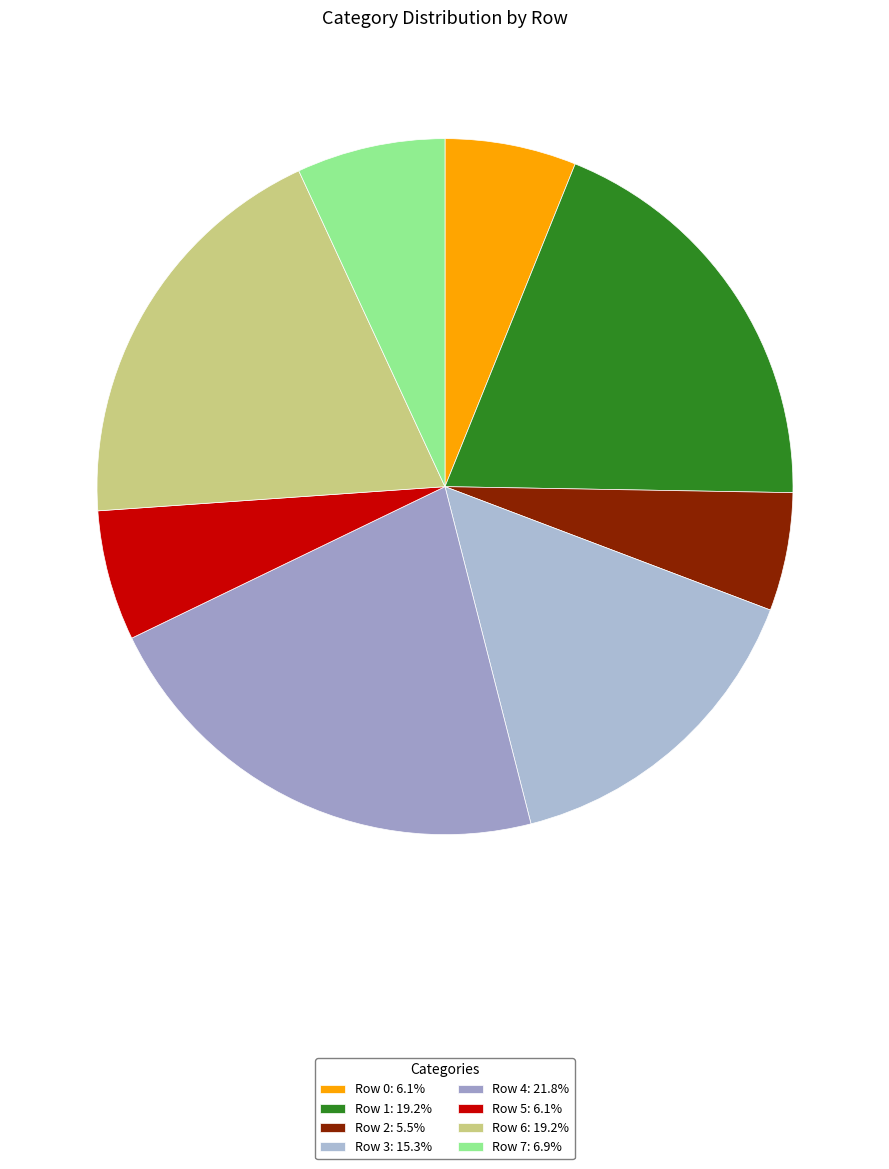

Does any single category account for the majority?

No